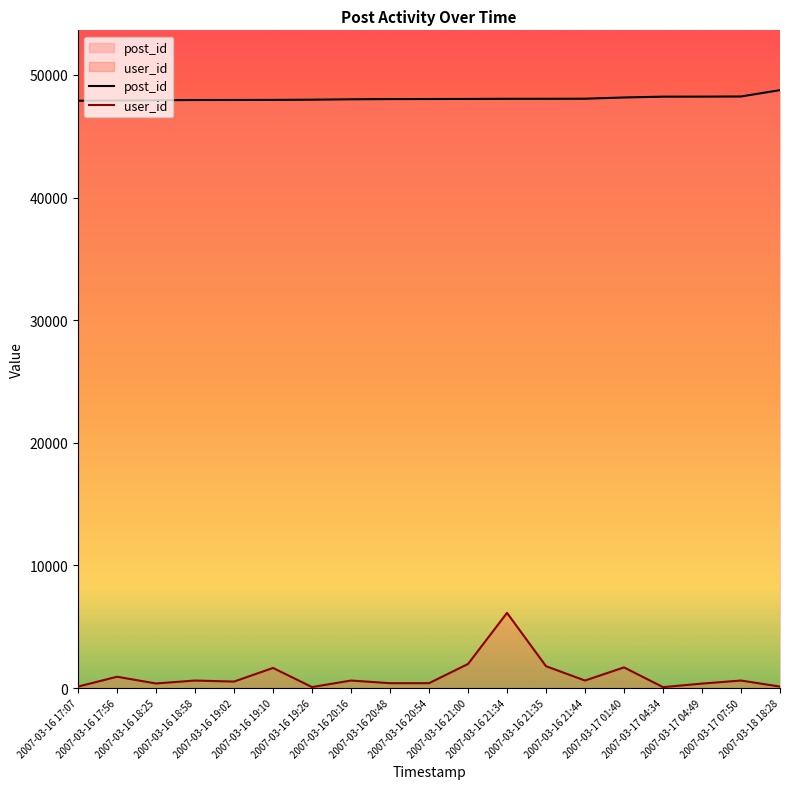

Rank the series by their average value, from lowest to highest.

user_id, post_id